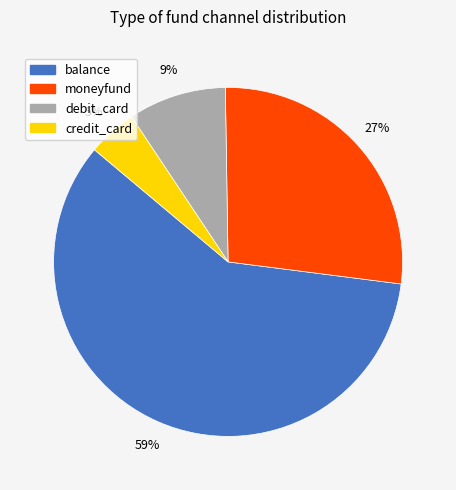

Rank the categories by value from highest to lowest.

balance, moneyfund, debit_card, credit_card